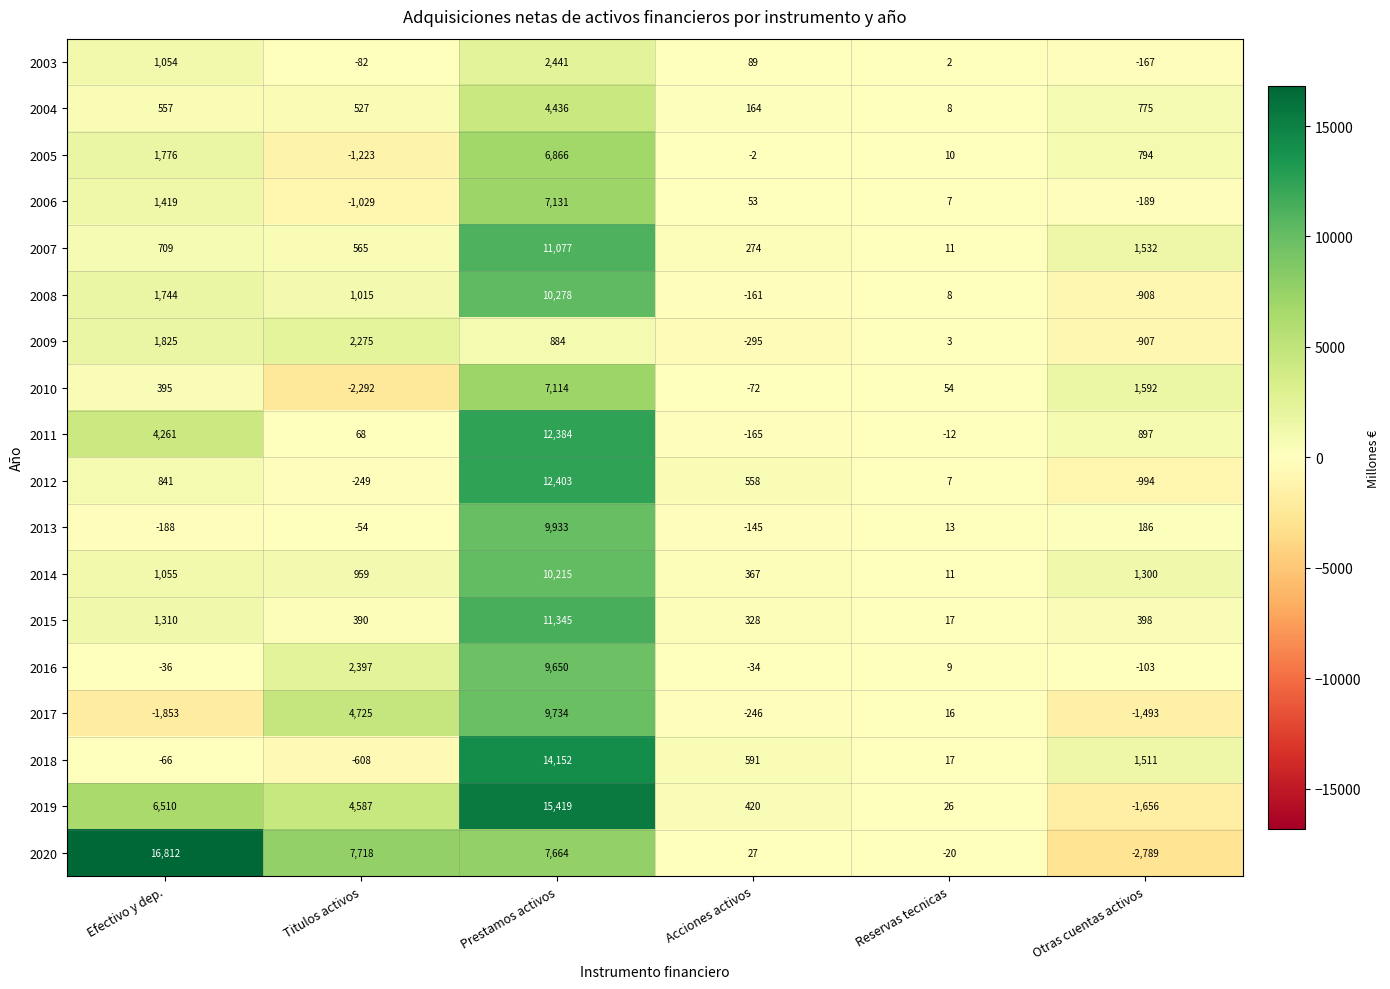

Count the number of data series in this chart.

18